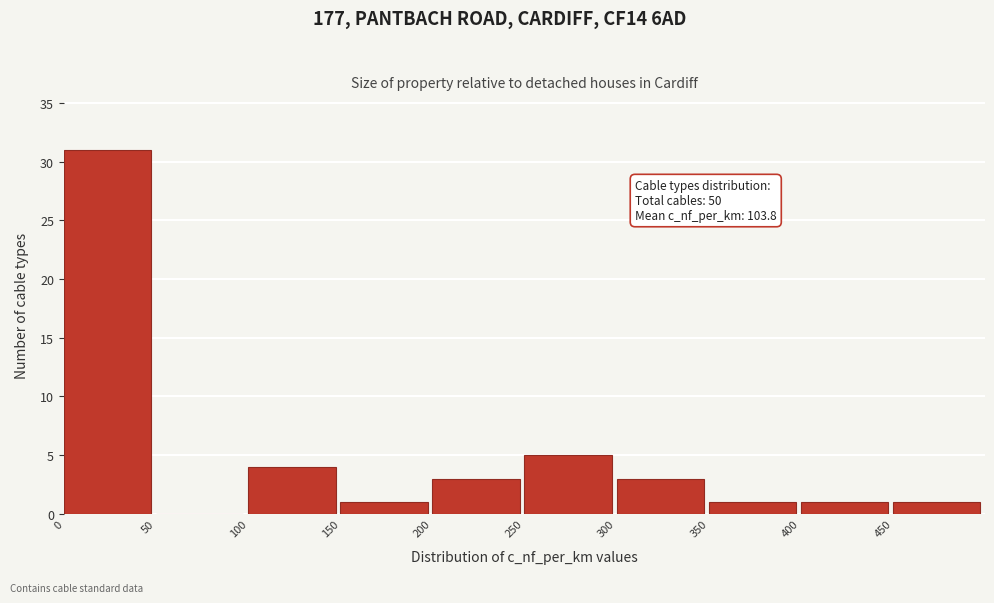

Which range on the x-axis has the tallest bar?

0 to 50